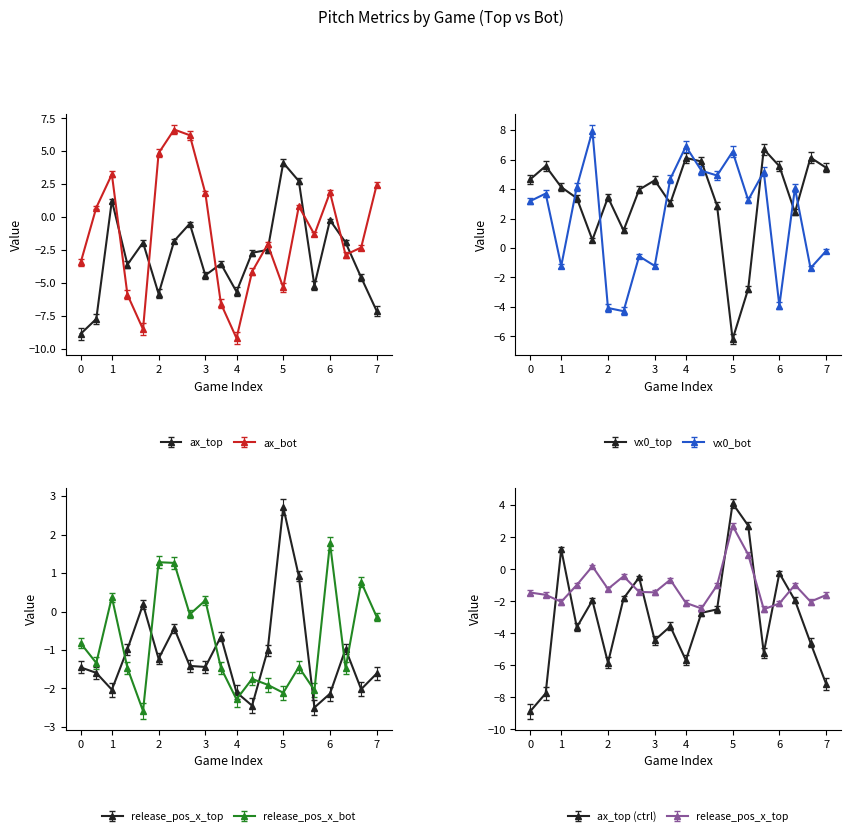

How many values in the vx0_top series exceed 4?

10